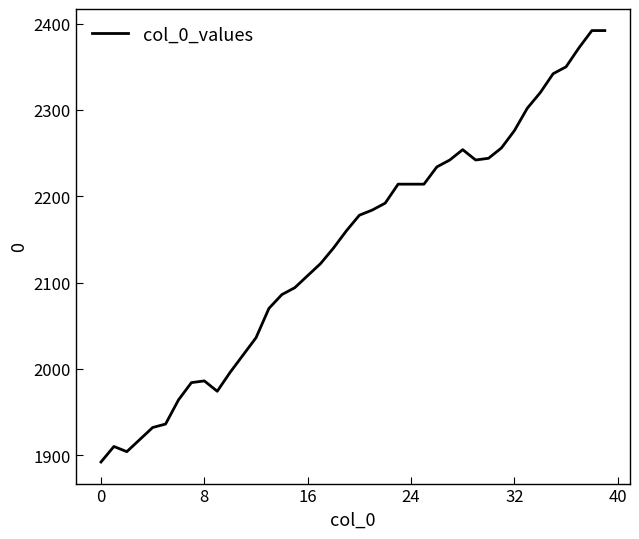

What is the maximum value shown in the chart?

2392